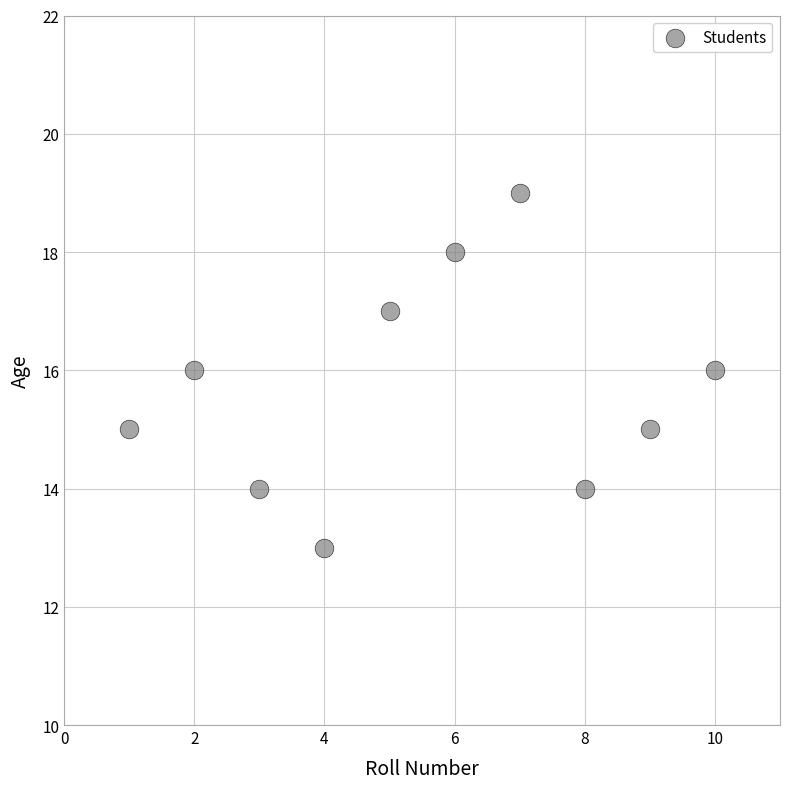

What is the average X value?

6